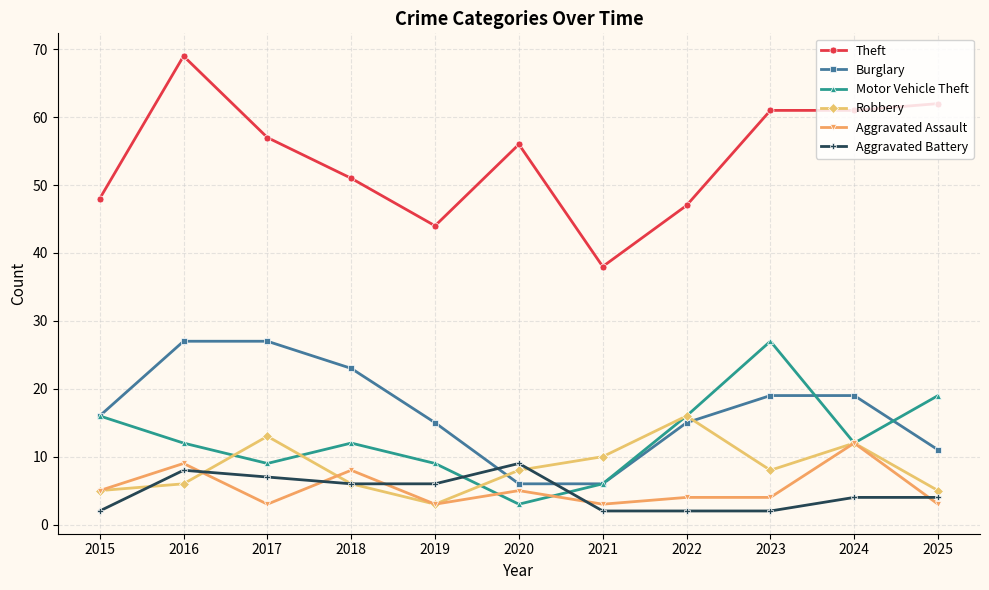

True or false: Aggravated Battery and Theft intersect in this chart.

False